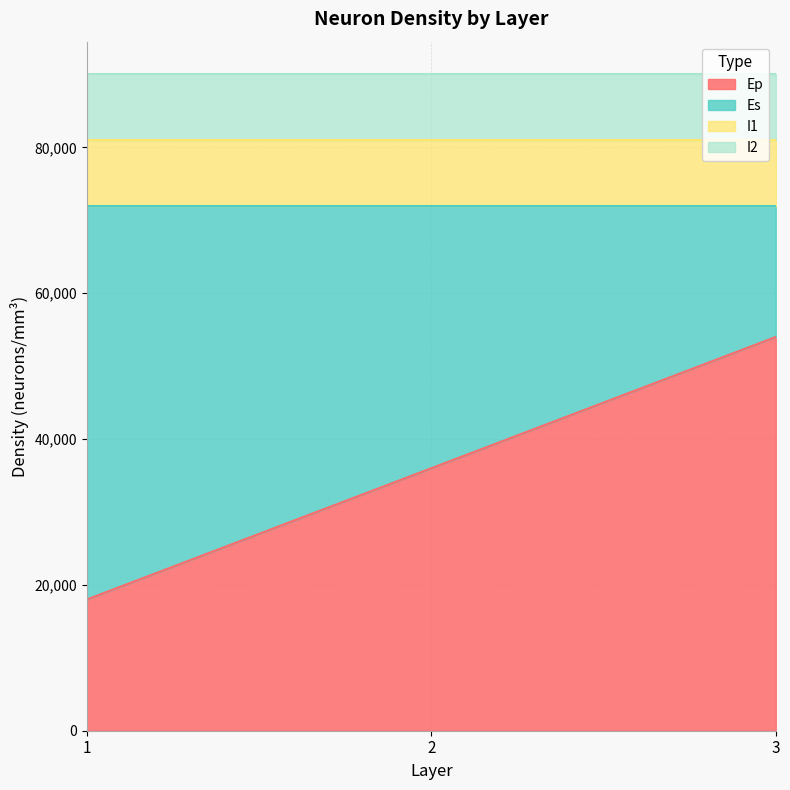

List the labels in order of I1 value, smallest first.

1, 2, 3